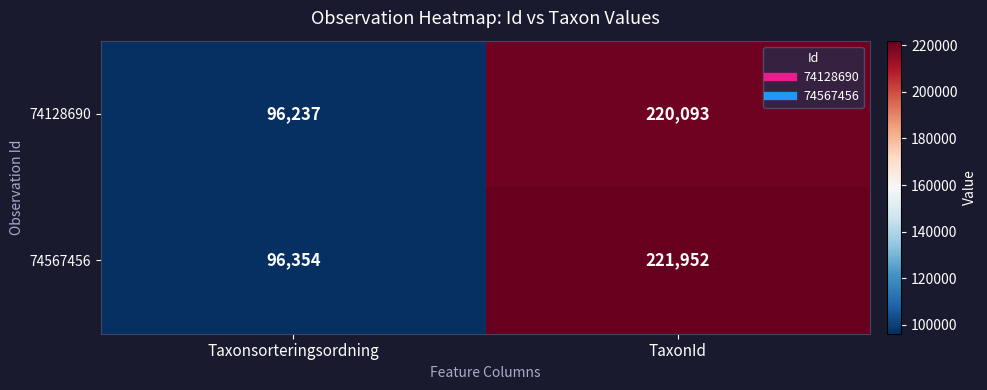

Reading left to right, transcribe all the data shown in this chart.

74128690: 96237	220093
74567456: 96354	221952